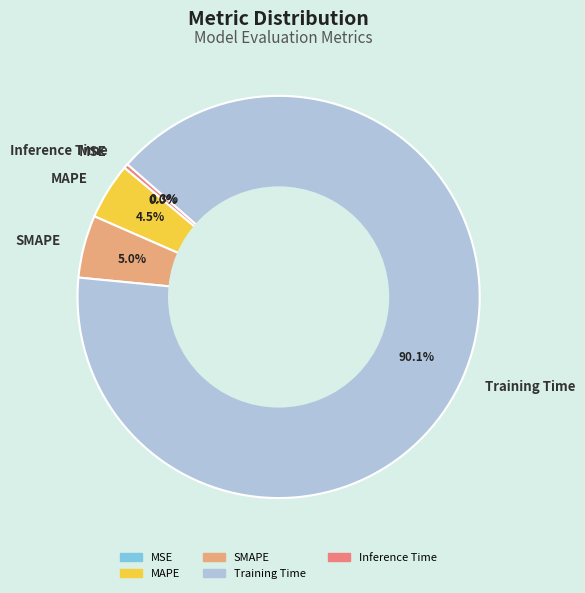

Do SMAPE and Training Time together represent more than half of the pie?

Yes